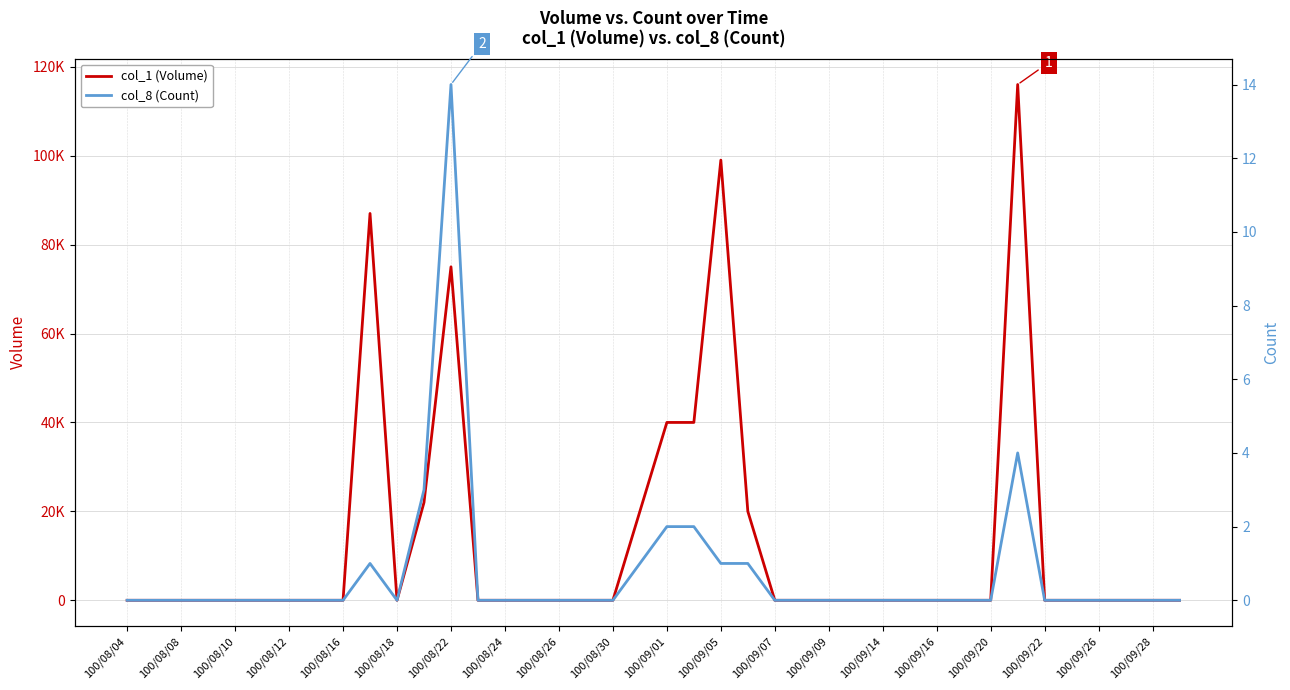

What is the label of the 10th point from the left?

100/08/30